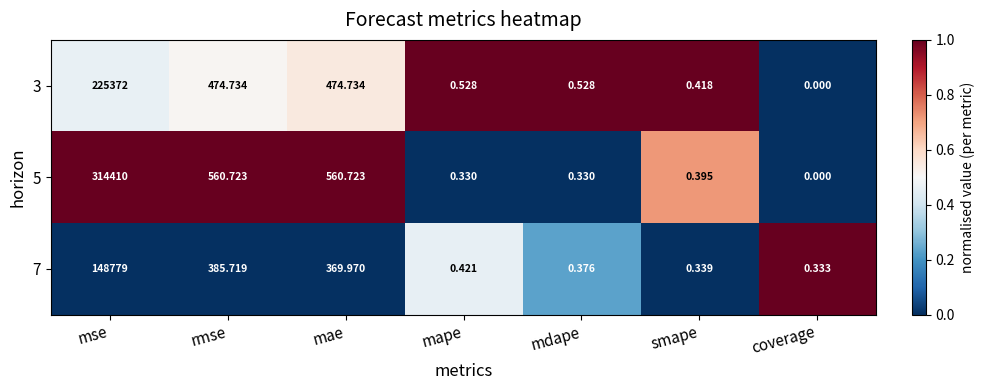

At which category is the sum across all series the highest?

mse